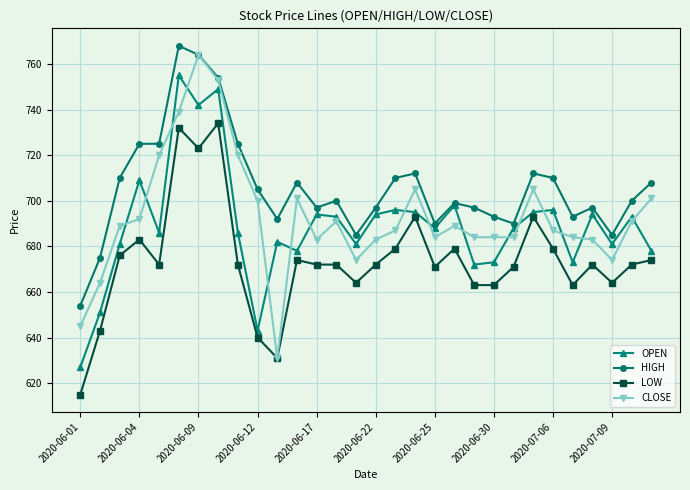

What is the minimum value shown in the chart?

615